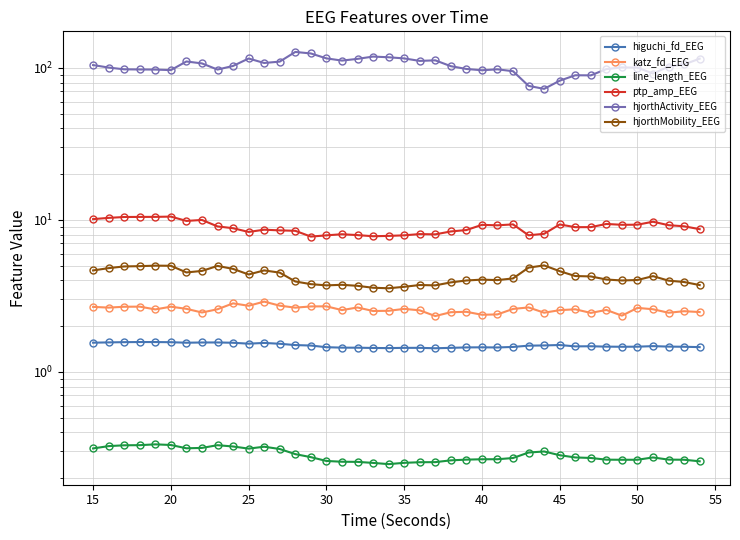

Reading left to right, transcribe all the data shown in this chart.

higuchi_fd_EEG: 1.6	1.6	1.6	1.6	1.6	1.6	1.6	1.6	1.6	1.6	1.5	1.6	1.5	1.5	1.5	1.5	1.4	1.4	1.4	1.4	1.4	1.4	1.4	1.4	1.4	1.5	1.4	1.5	1.5	1.5	1.5	1.5	1.5	1.5	1.5	1.5	1.5	1.5	1.5	1.5
katz_fd_EEG: 2.7	2.6	2.7	2.7	2.6	2.7	2.6	2.5	2.6	2.8	2.7	2.9	2.7	2.6	2.7	2.7	2.6	2.7	2.5	2.5	2.6	2.5	2.3	2.5	2.5	2.4	2.4	2.6	2.7	2.5	2.5	2.6	2.4	2.6	2.3	2.6	2.6	2.4	2.5	2.5
line_length_EEG: 0.3	0.3	0.3	0.3	0.3	0.3	0.3	0.3	0.3	0.3	0.3	0.3	0.3	0.3	0.3	0.3	0.3	0.3	0.3	0.2	0.3	0.3	0.3	0.3	0.3	0.3	0.3	0.3	0.3	0.3	0.3	0.3	0.3	0.3	0.3	0.3	0.3	0.3	0.3	0.3
ptp_amp_EEG: 10.1	10.3	10.4	10.5	10.5	10.5	9.8	10.0	9.1	8.8	8.3	8.6	8.5	8.5	7.8	7.9	8.0	7.9	7.8	7.8	7.9	8.1	8.0	8.4	8.6	9.3	9.2	9.3	7.9	8.1	9.3	9.0	9.0	9.4	9.3	9.3	9.7	9.2	9.1	8.7
hjorthActivity_EEG: 104.2	100.3	97.7	97.5	97.3	96.5	110.0	106.8	97.3	102.8	115.1	107.5	109.8	127.1	124.2	115.3	111.5	114.5	118.5	117.3	115.3	111.0	112.0	102.5	98.2	96.3	97.7	94.9	76.0	72.7	82.2	89.3	89.2	98.1	100.6	100.2	91.6	101.8	105.3	114.8
hjorthMobility_EEG: 4.6	4.8	4.9	5.0	5.0	5.0	4.5	4.6	5.0	4.8	4.4	4.7	4.5	3.9	3.8	3.7	3.7	3.7	3.6	3.5	3.6	3.7	3.7	3.9	4.0	4.0	4.0	4.1	4.9	5.0	4.6	4.3	4.2	4.1	4.0	4.0	4.3	4.0	3.9	3.7